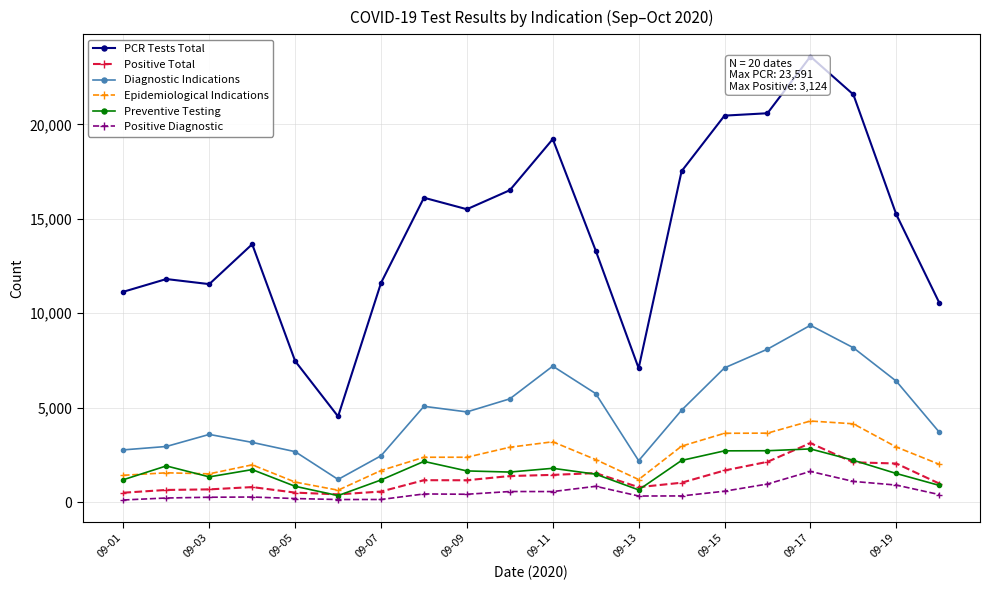

True or false: PCR Tests Total and Epidemiological Indications intersect in this chart.

False